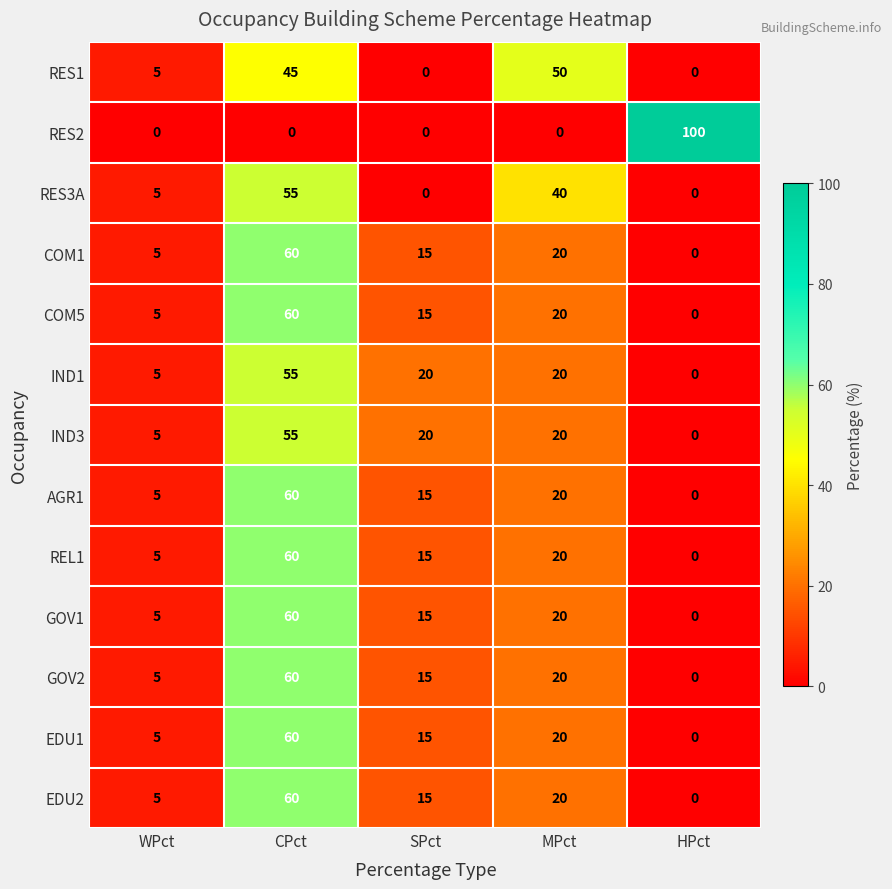

Which category has the highest value across all series?

HPct